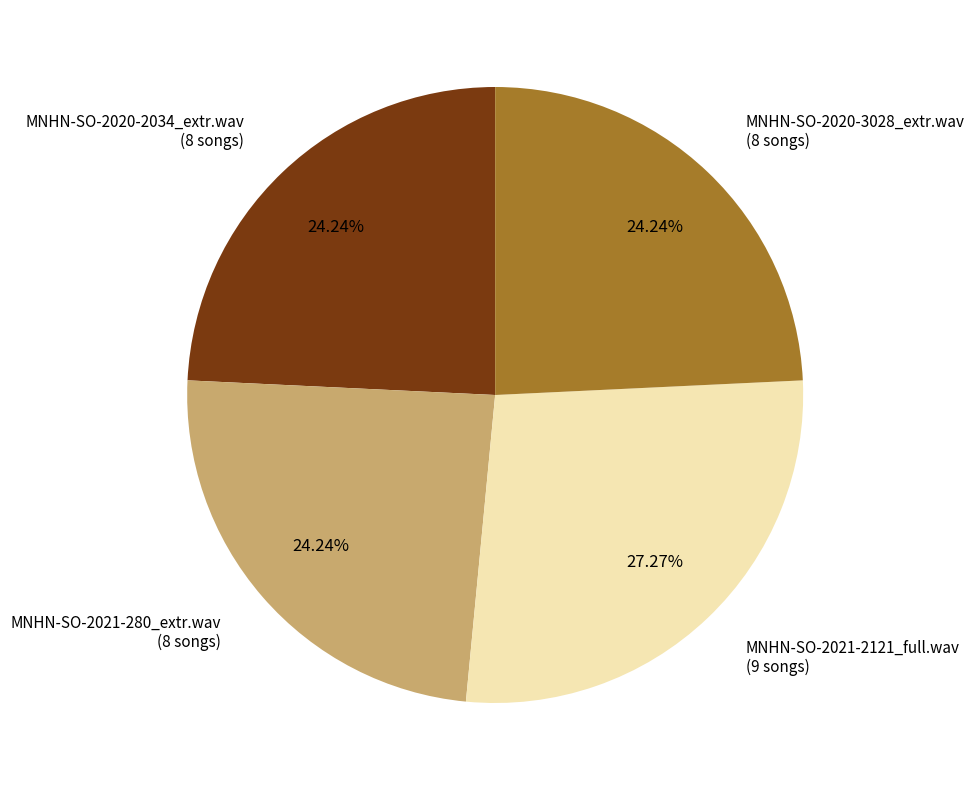

To the nearest percent, what is the average slice percentage?

25%